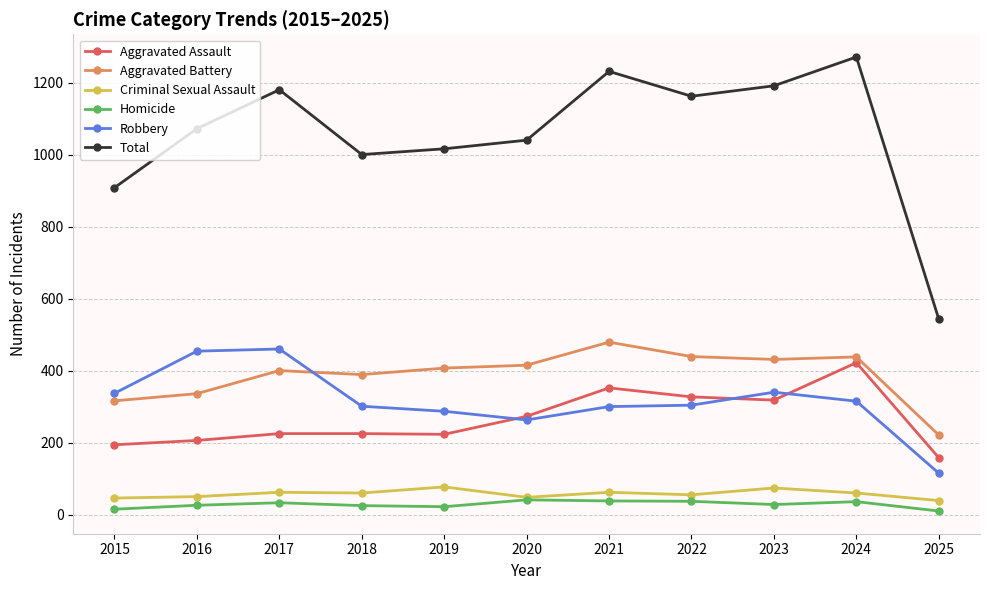

Which category has the highest value in the Aggravated Battery series?

2021